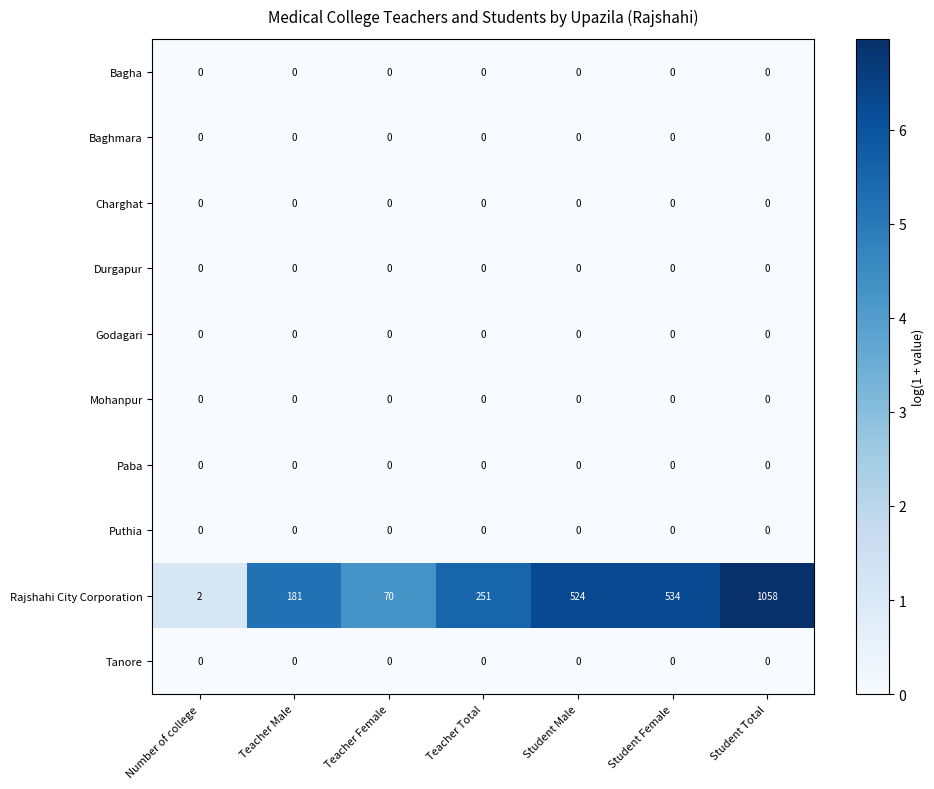

Which series has the widest spread of values?

Rajshahi City Corporation